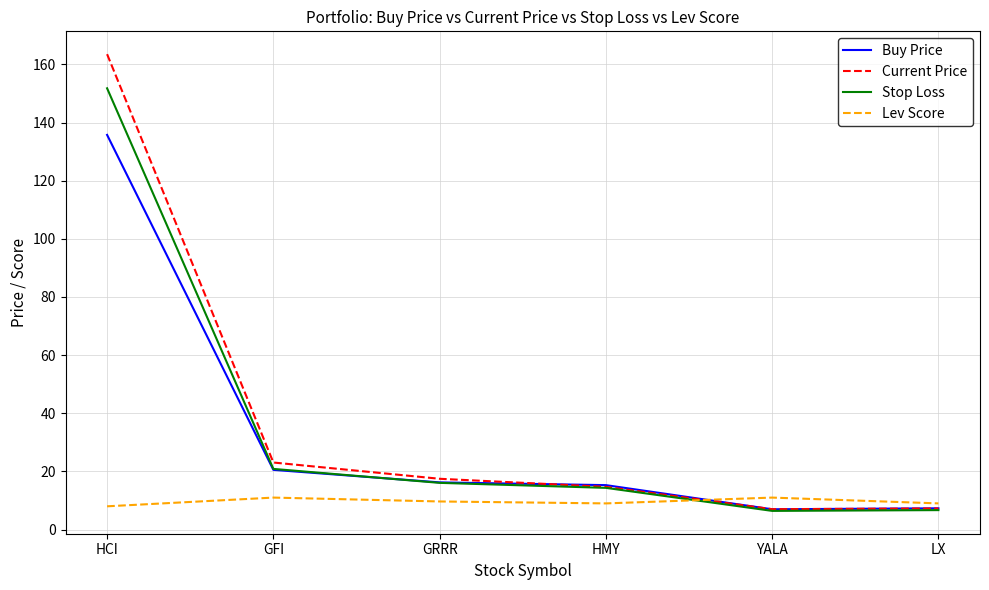

Is the value of Stop Loss at HMY greater than the value of Lev Score at LX?

Yes